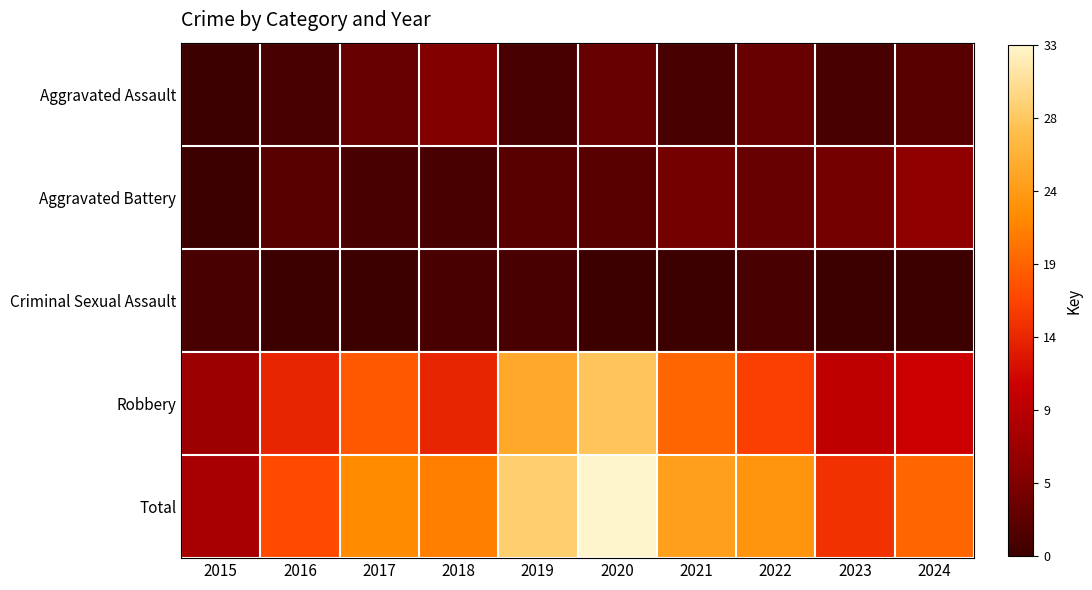

Which has a higher value, 2021 or 2016?

2021